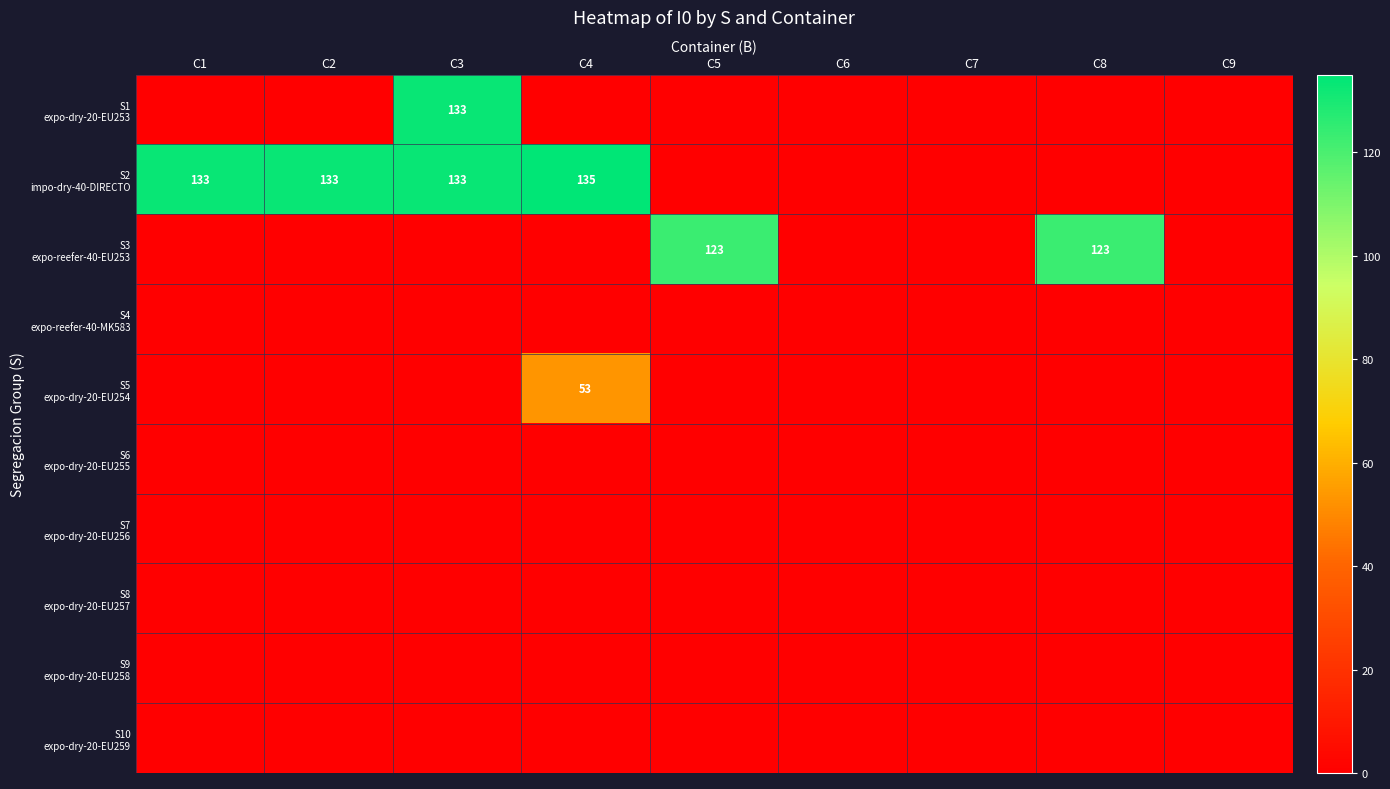

True or false: S6 expo-dry-20-EU255 has a value of 0 at C4.

True